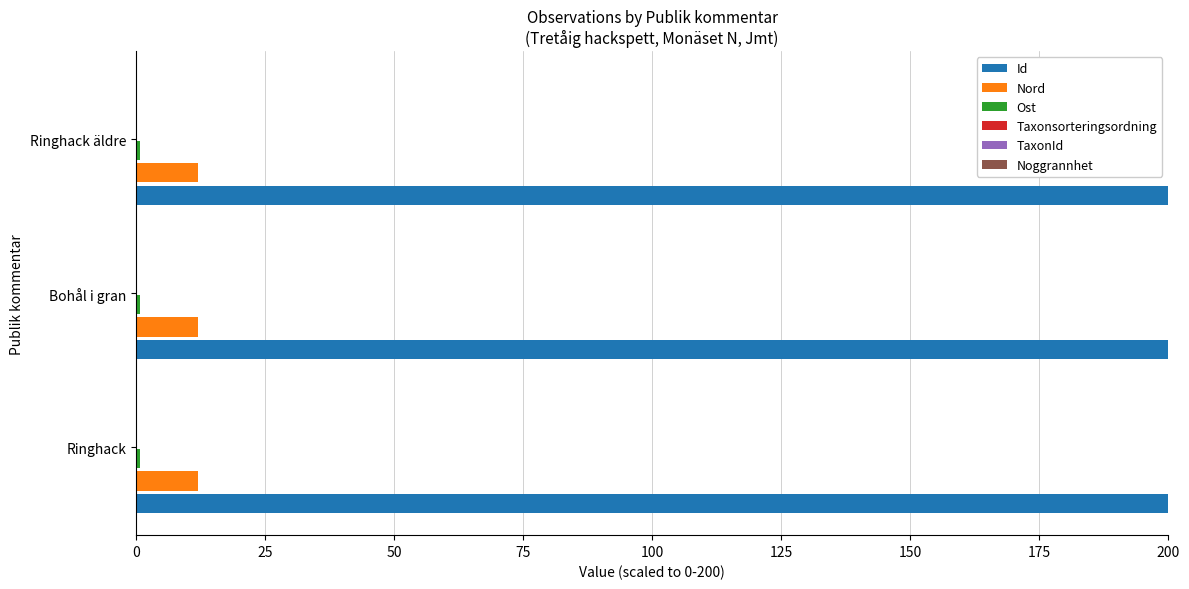

Which series has the largest total across all categories?

Id